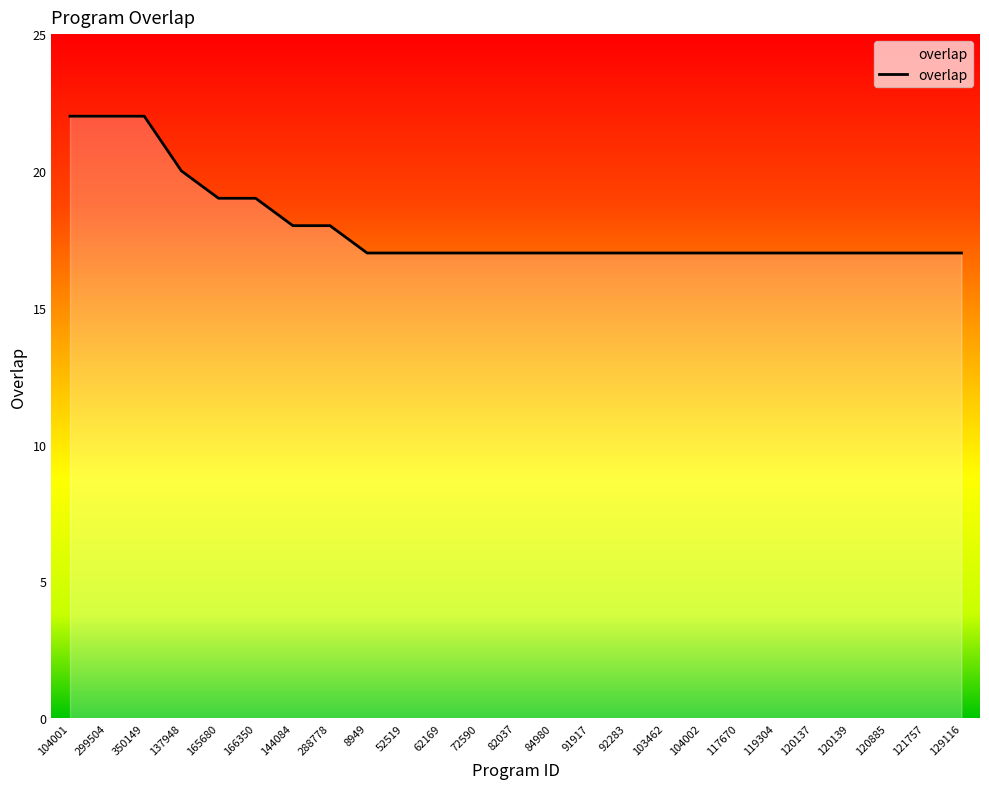

What position from the right is 121757?

2